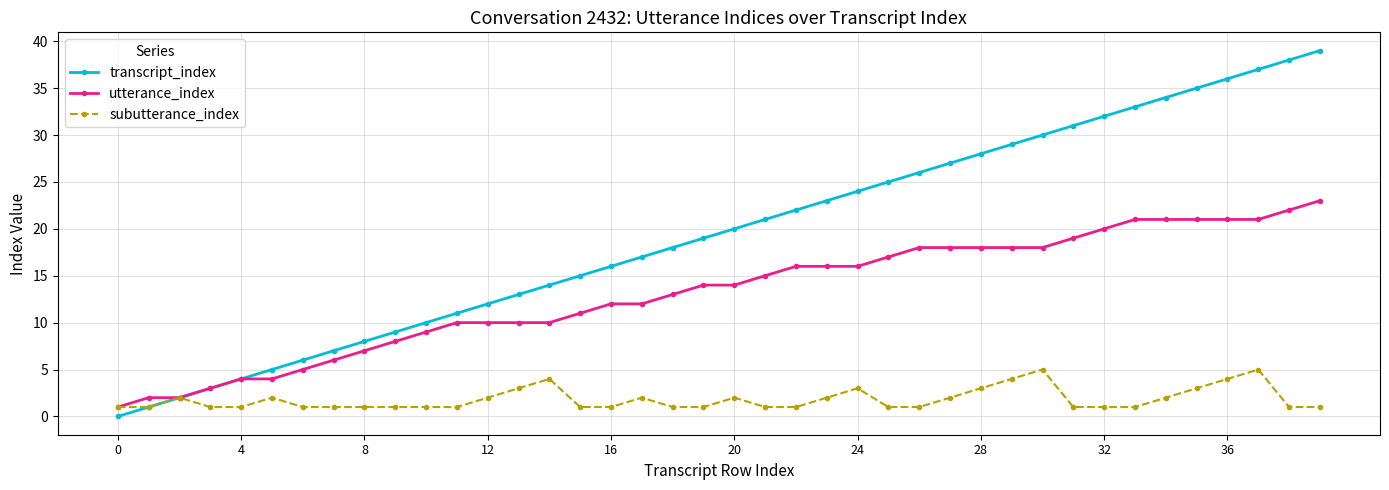

Which series has the widest spread of values?

transcript_index